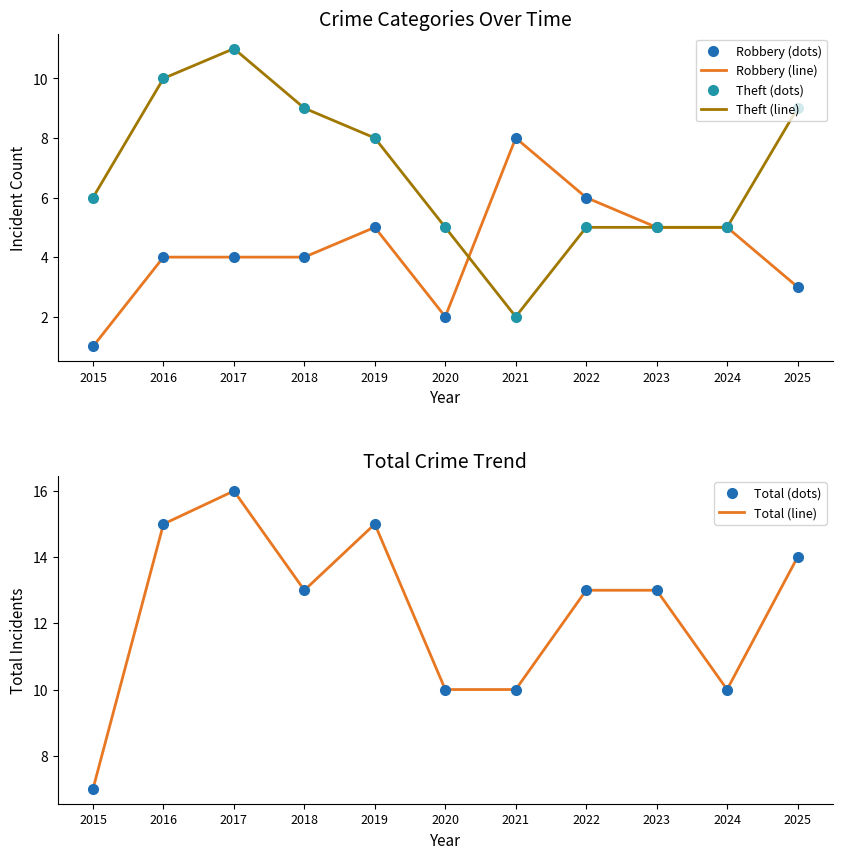

What is the spread (max minus min) of values at 2022?

8